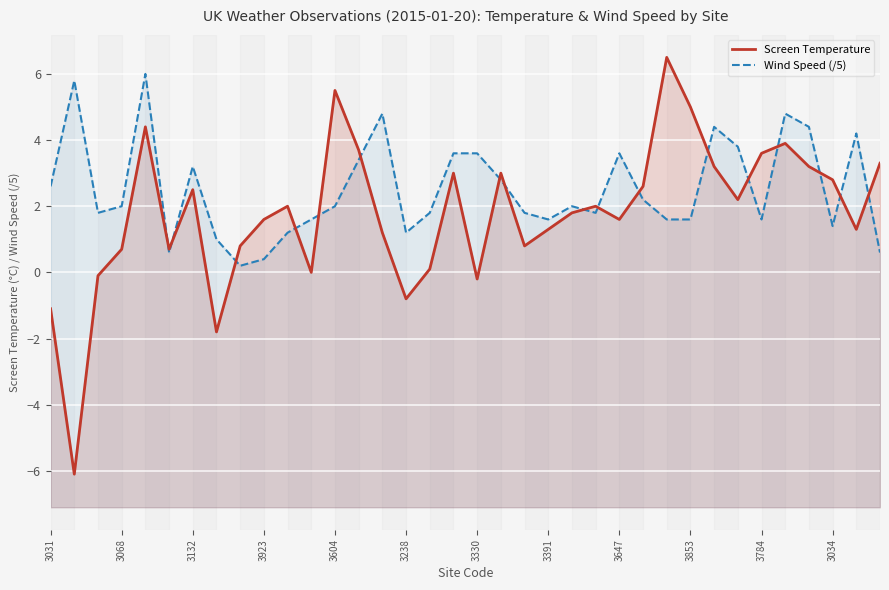

The value of Screen Temperature at 3238 is -1.2. True or false?

False